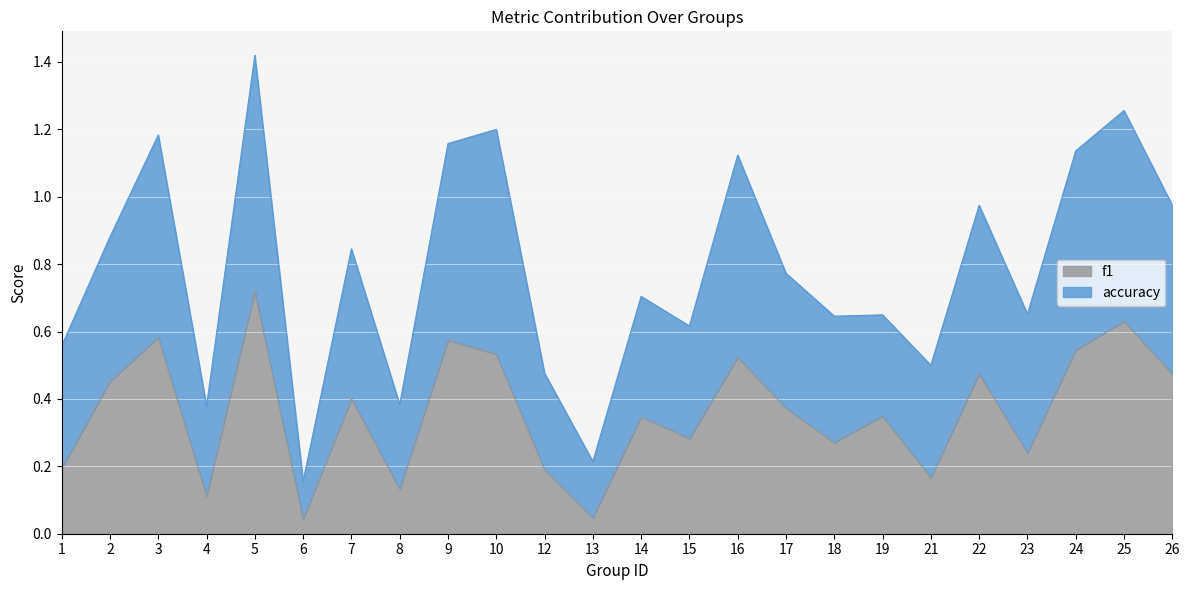

What is the difference between the maximum and second lowest values in the f1 series?

0.7